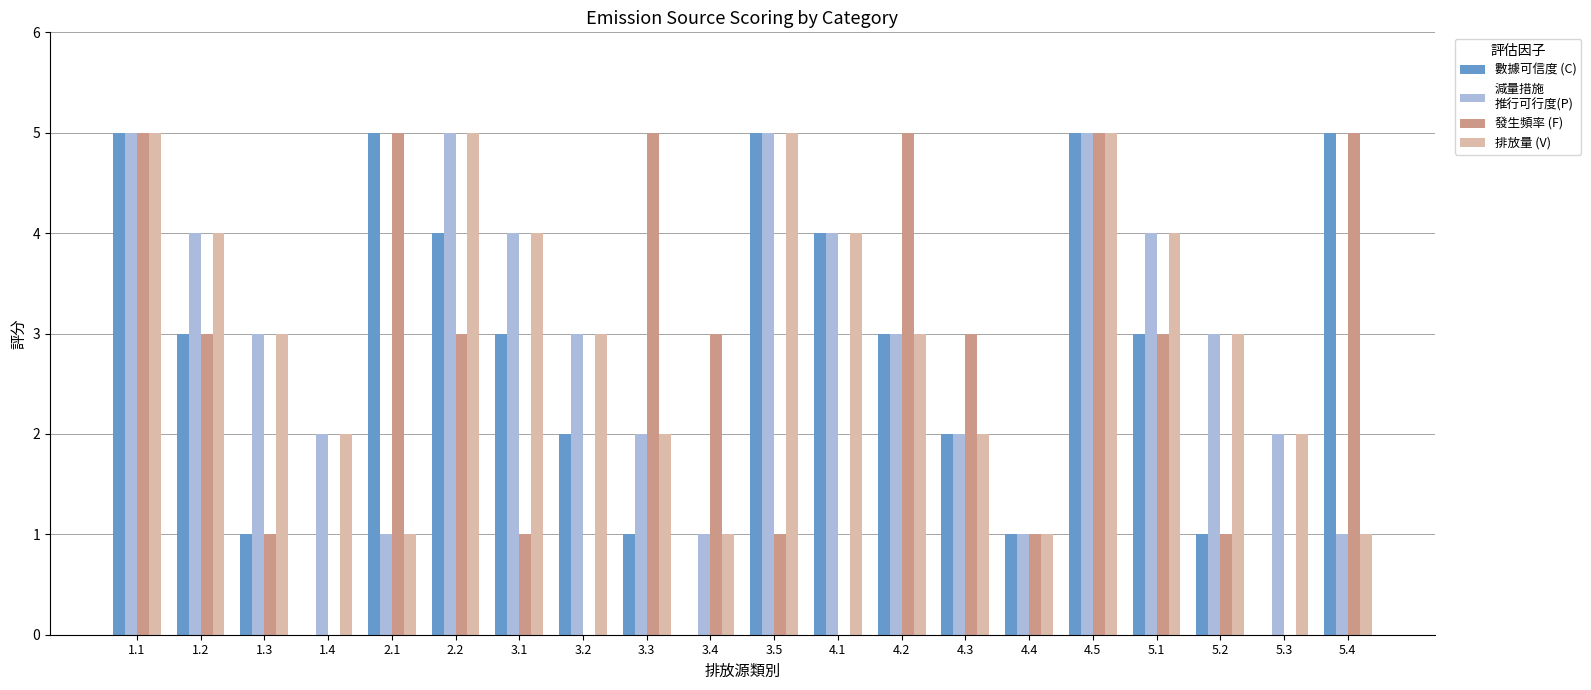

What is the total value across all series at 1.4?

4